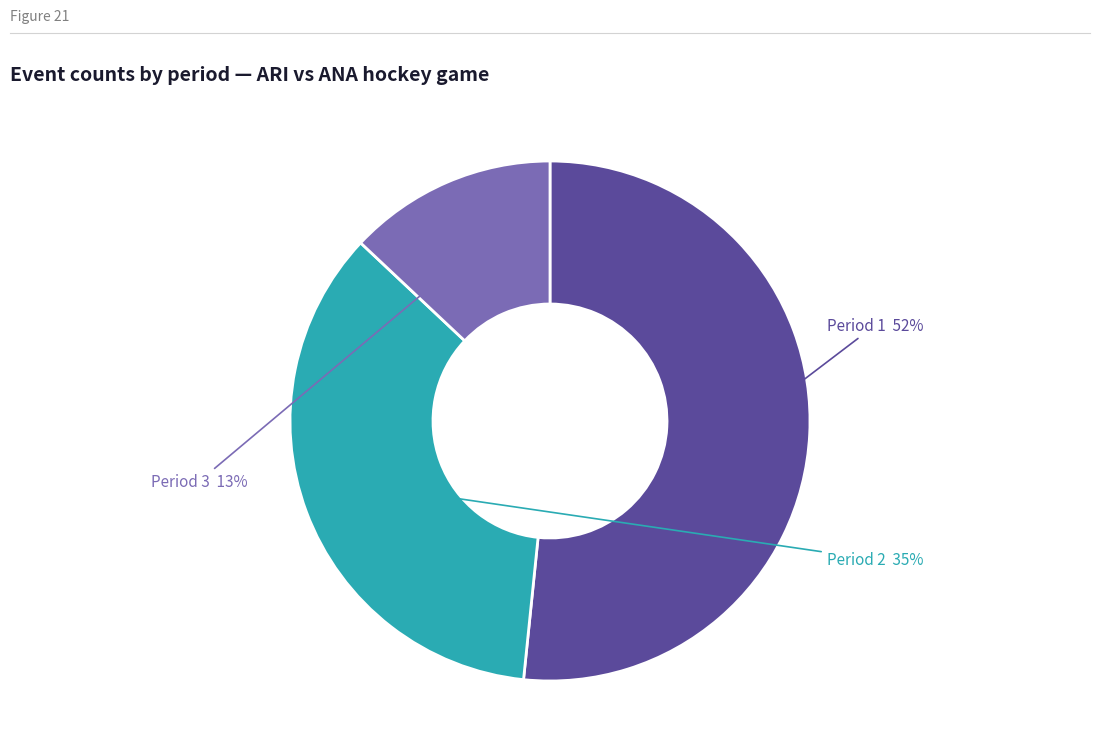

To the nearest percent, what is the difference between the largest and smallest slice percentages?

39%